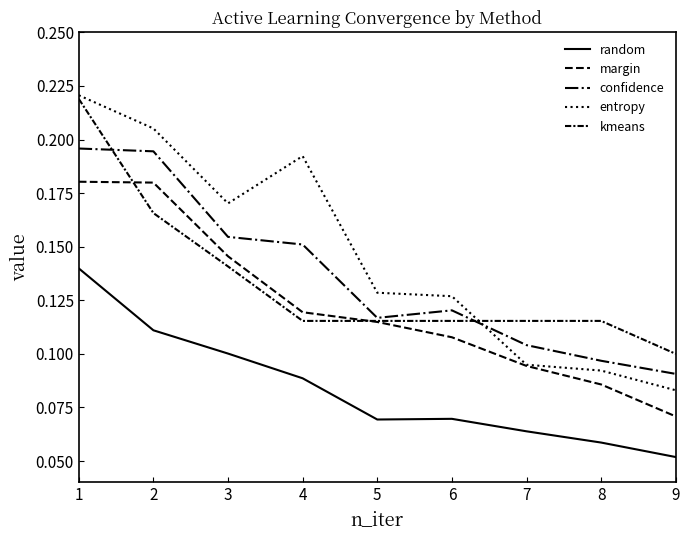

How many lines are shown in the chart?

5